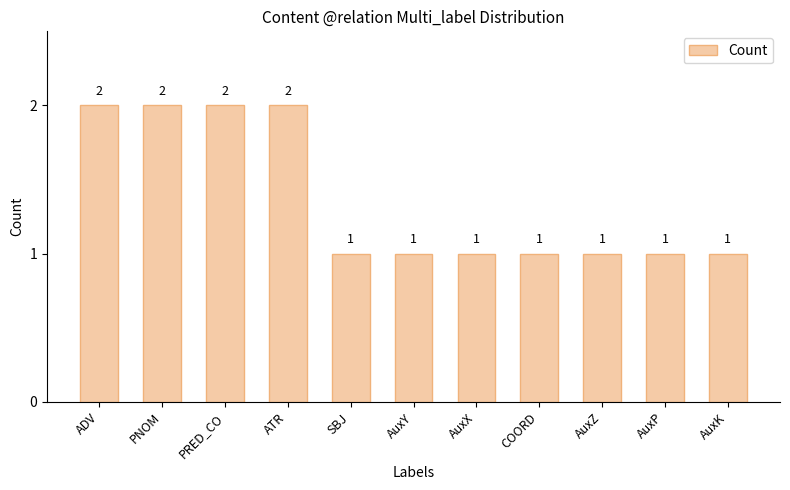

Does the chart contain any negative values?

No